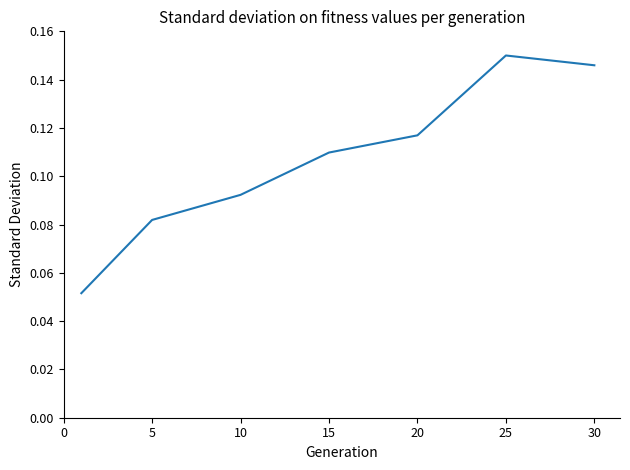

True or false: the data has more than 2 interior local peaks.

False